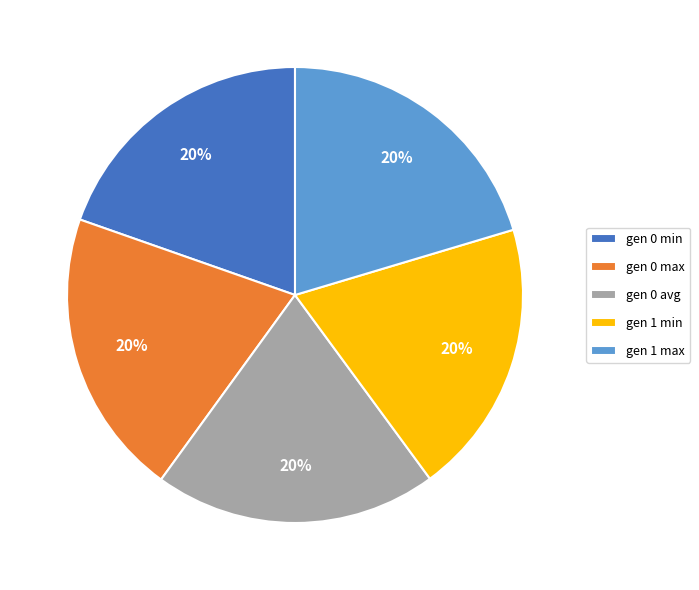

Approximately how many times larger is the value at gen 1 max compared to gen 0 avg?

1.0